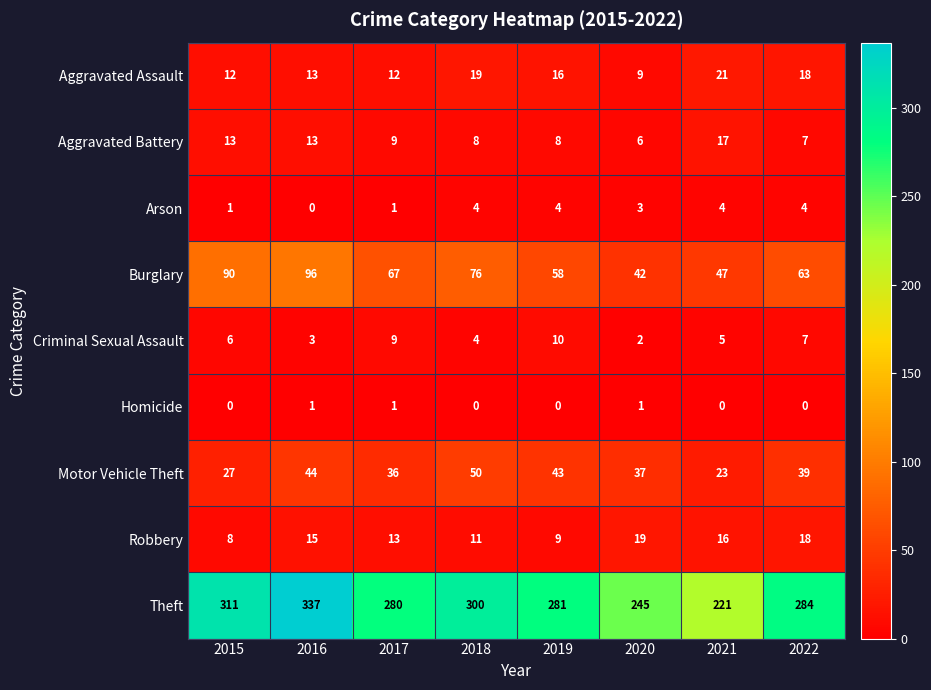

Which category has the highest value in the Theft series?

2016